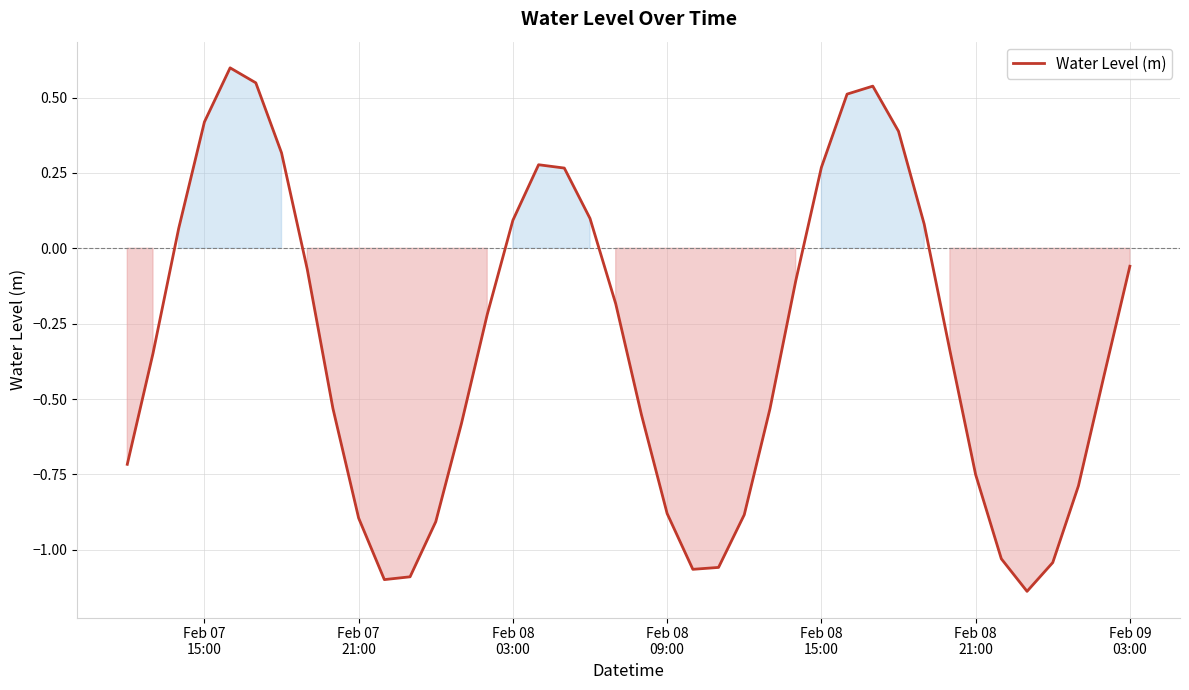

How many negative values are there?

26